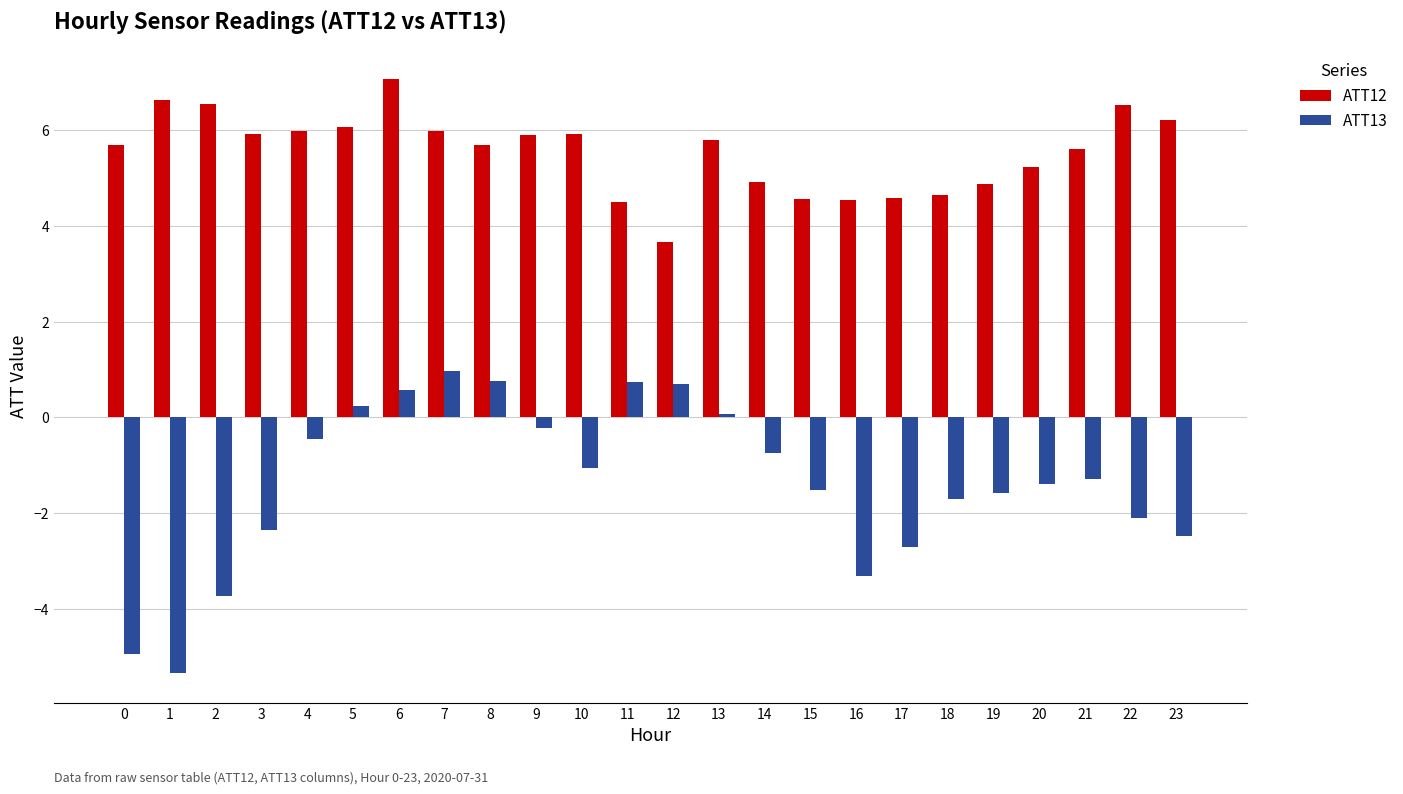

At which label does ATT13 first exceed -1?

4